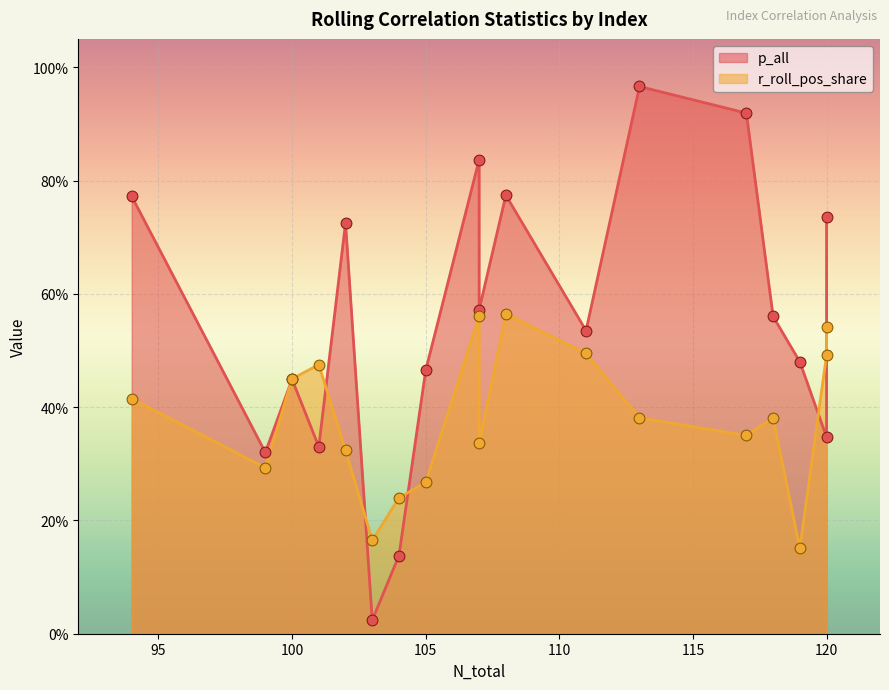

What are all the series names shown in the legend?

p_all, r_roll_pos_share